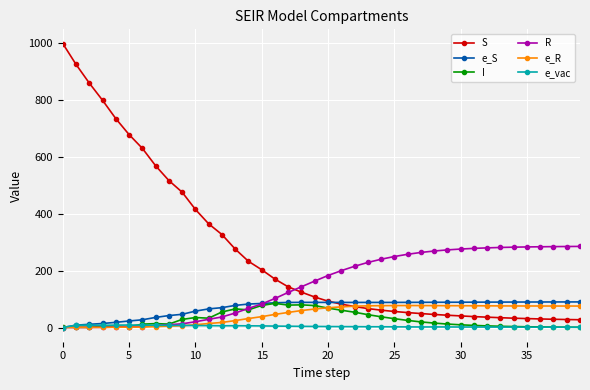

What is the highest value of the e_S series?

90.1